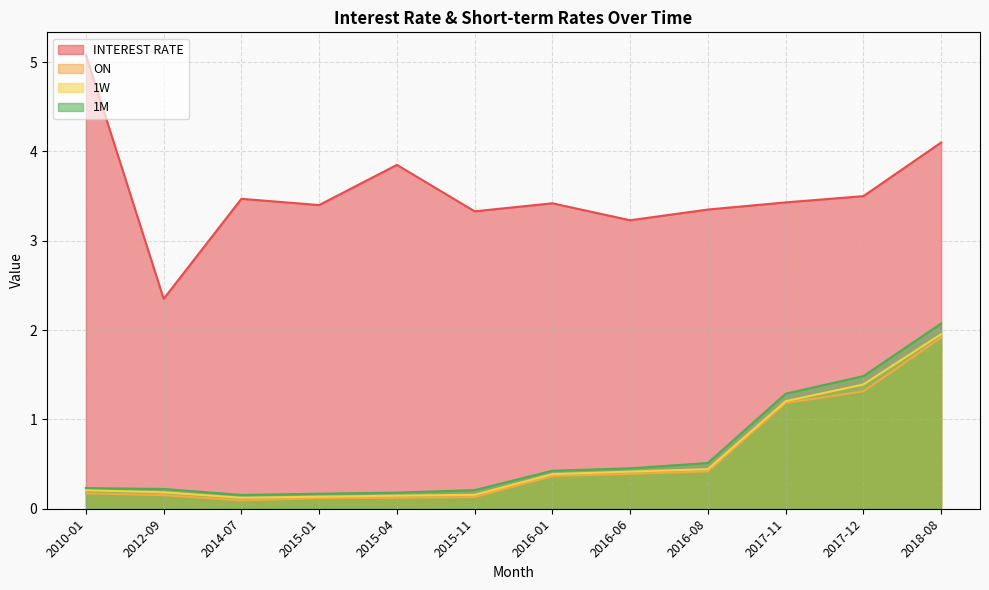

What is the difference between the second highest and second lowest values in the ON series?

1.2